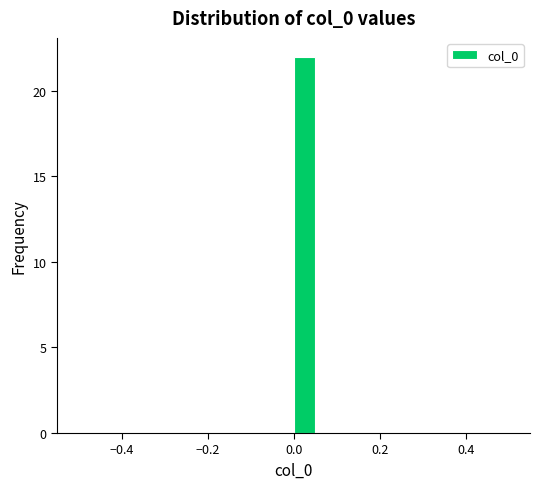

Read against the x-axis, roughly where is the centre of the tallest bar?

0.02